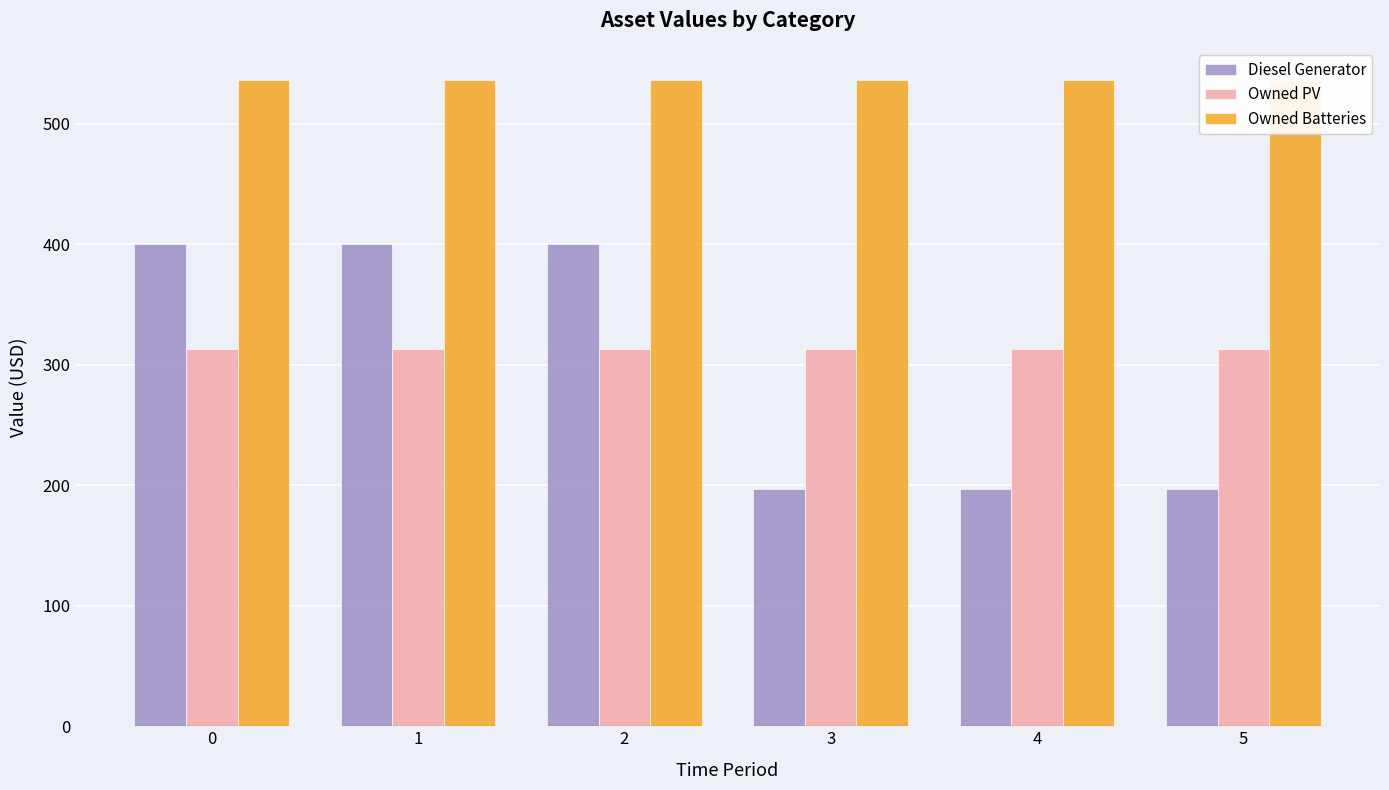

What is the minimum value for Owned Batteries?

536